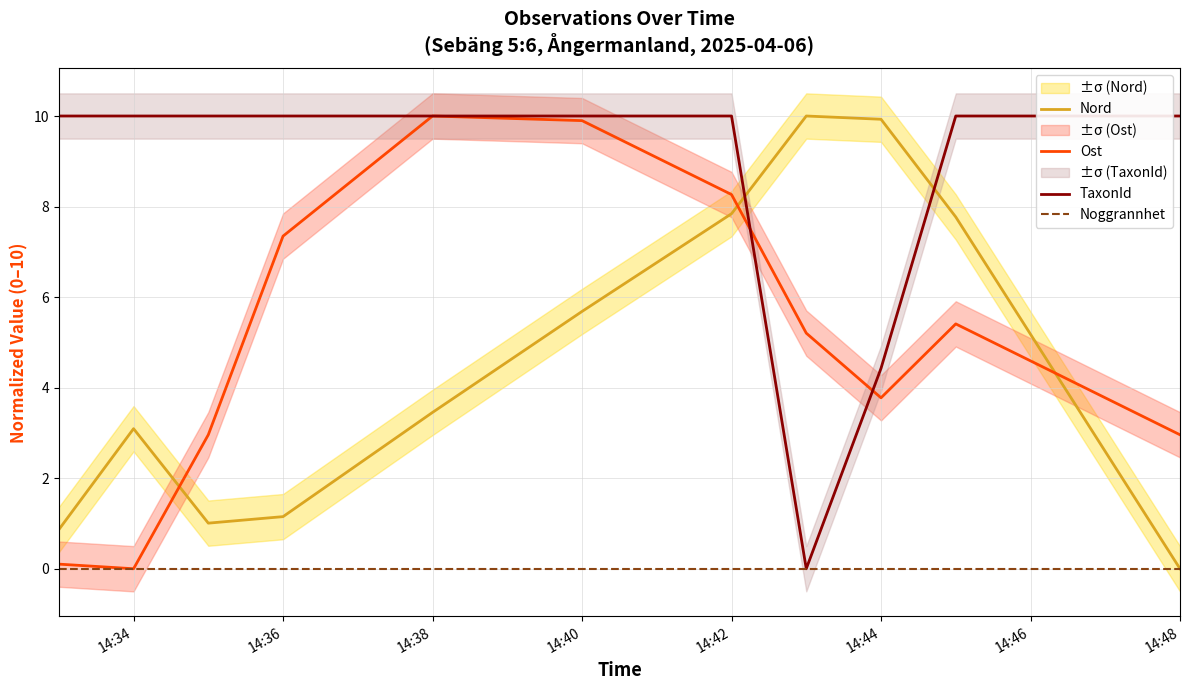

The value of Ost at 14:44 is 5.3. True or false?

False